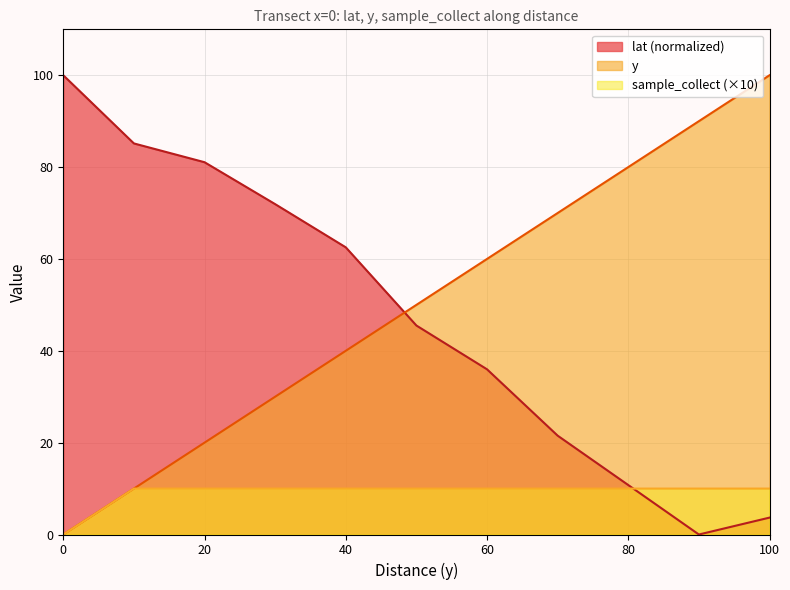

What is the total value across all series at 60?

106.0